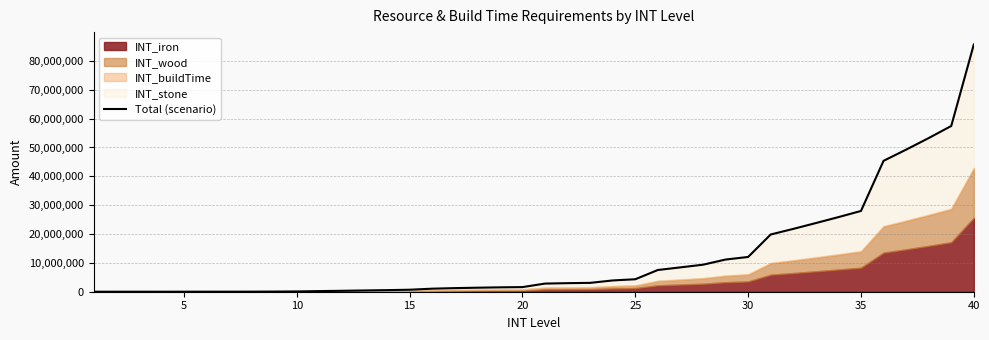

What is the label of the 25th point from the right?

15